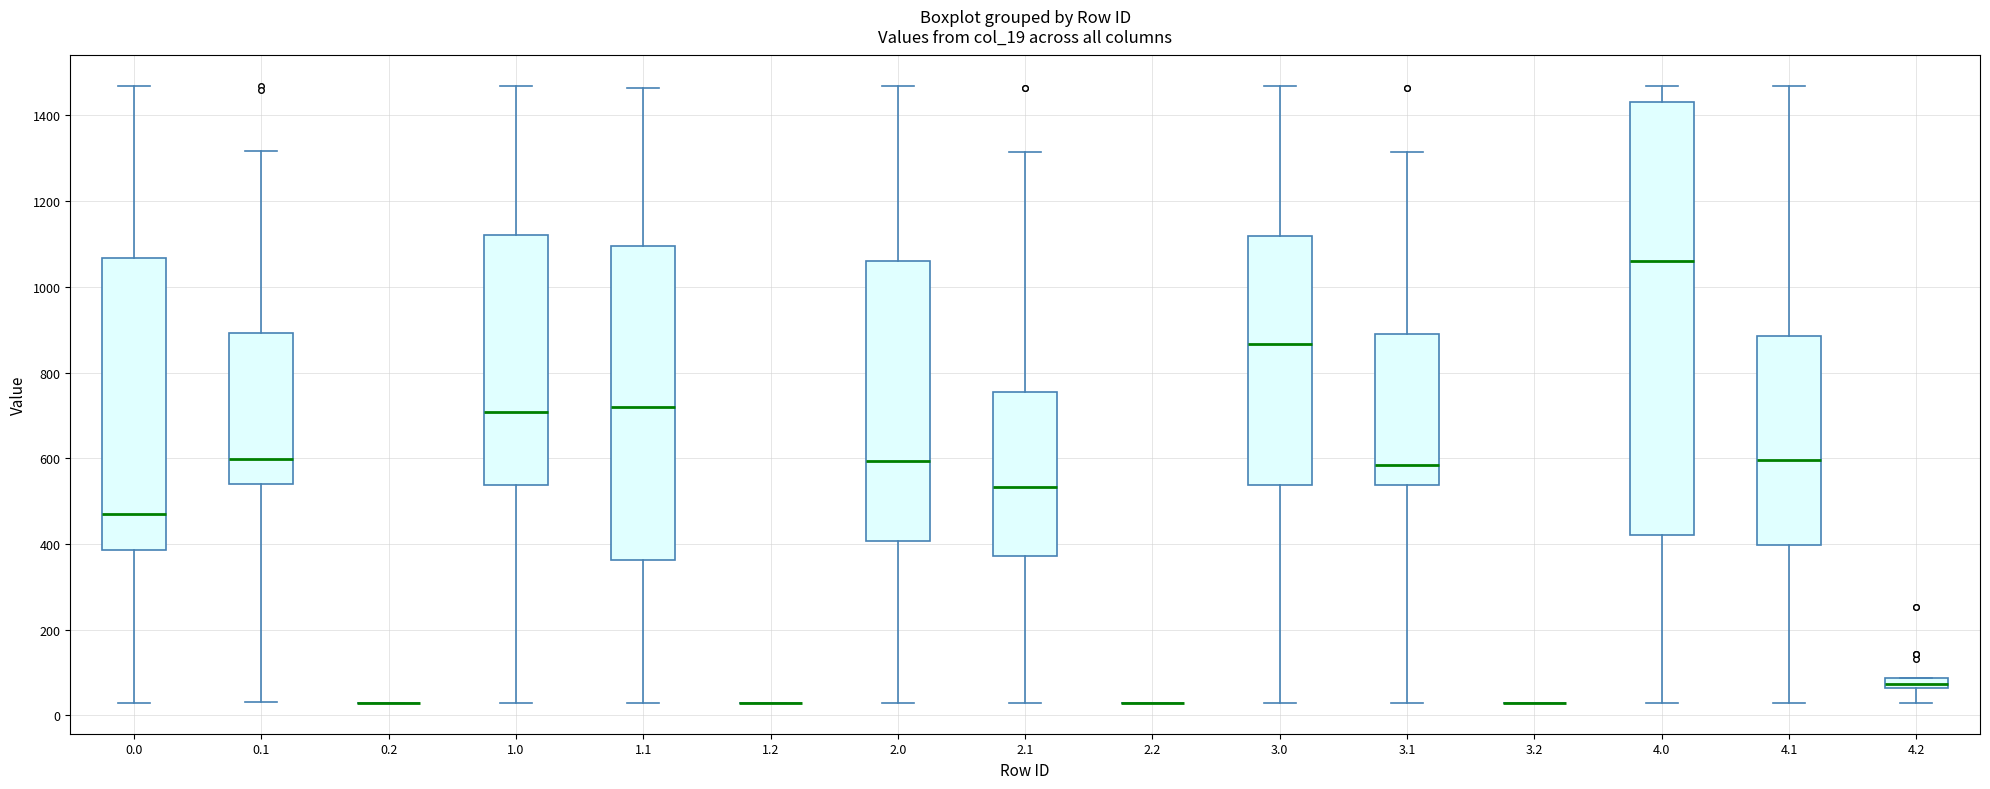

Which box is the tallest, from its lower edge to its upper edge?

4.0